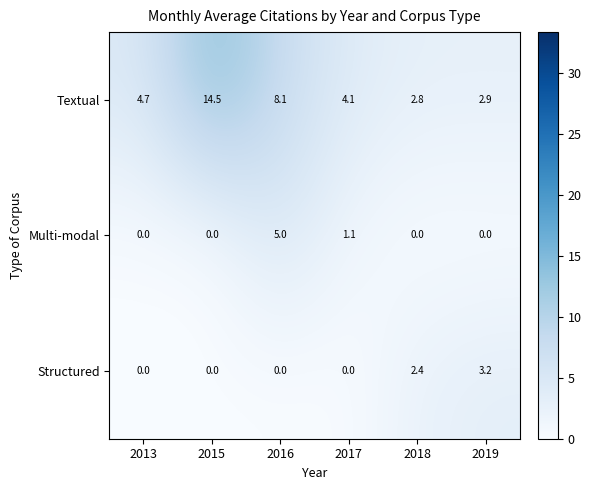

True or false: Multi-modal has a value of 1.1 at 2017.

True